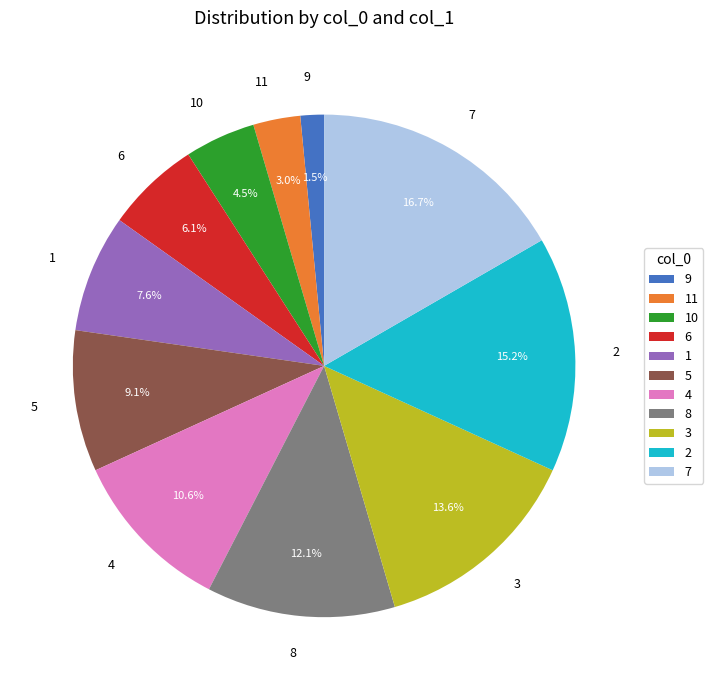

Rank the categories by value from highest to lowest.

7, 2, 3, 8, 4, 5, 1, 6, 10, 11, 9